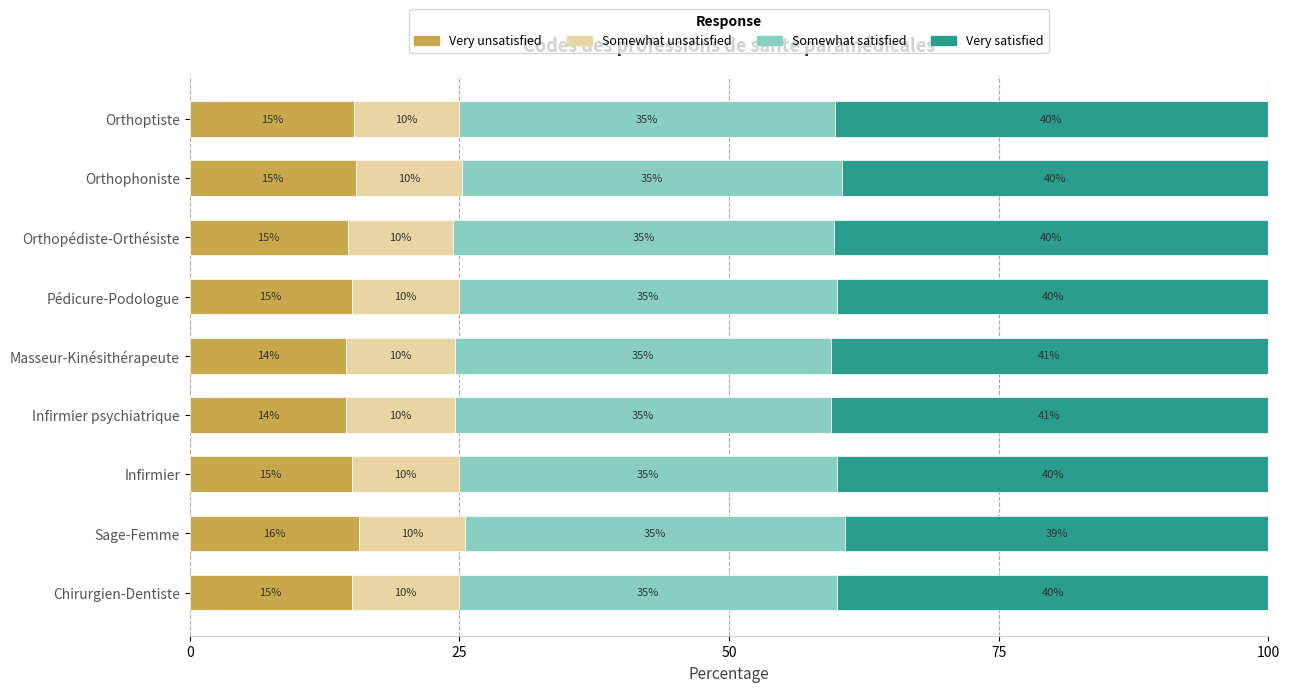

How many values in the Very unsatisfied series are below 15?

3